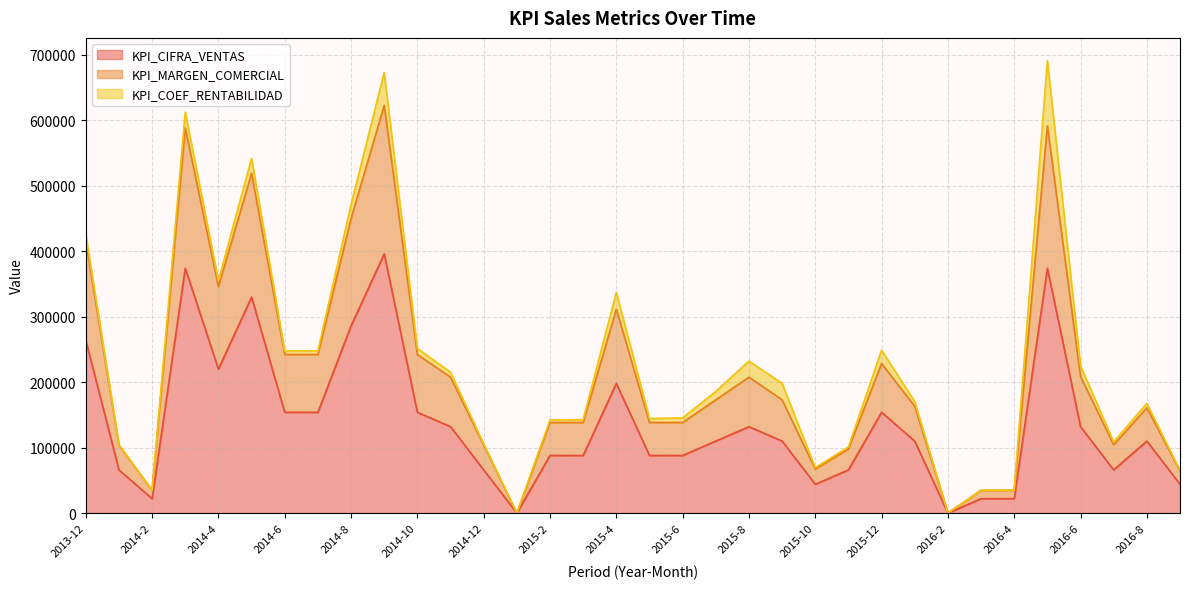

What is the highest value of the KPI_CIFRA_VENTAS series?

396000